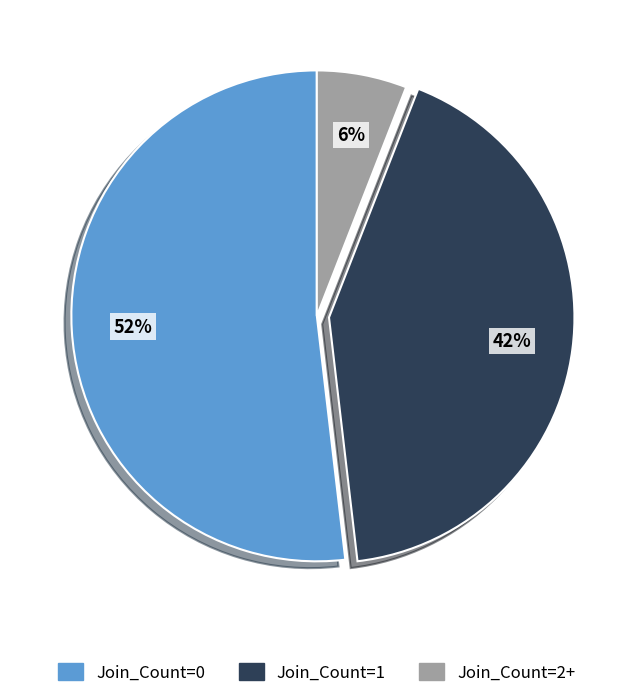

True or false: Join_Count=0 accounts for 39% of the total.

False